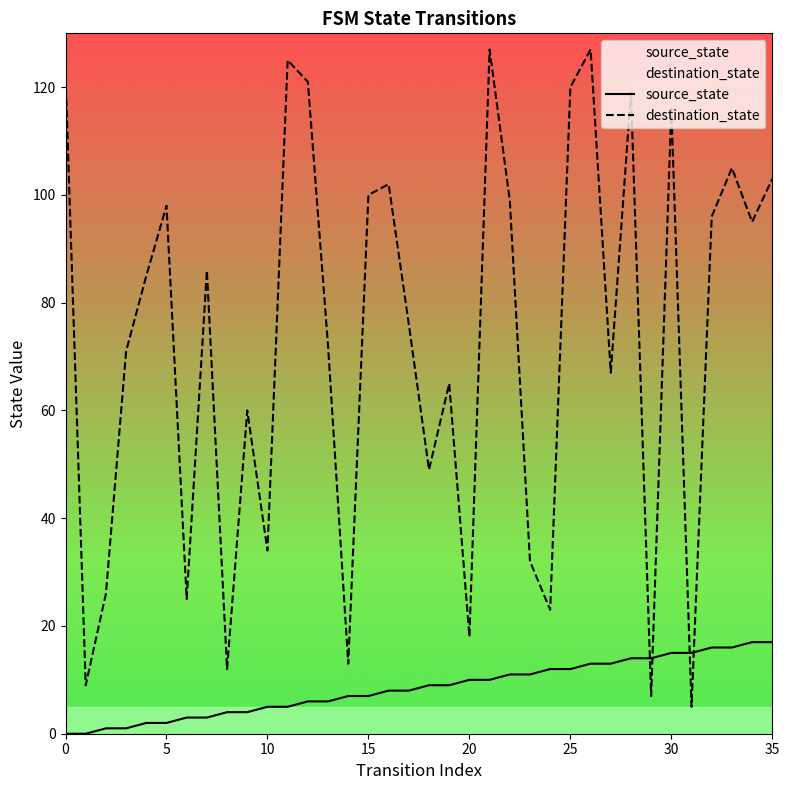

True or false: destination_state has a value of 22 at 14.

False